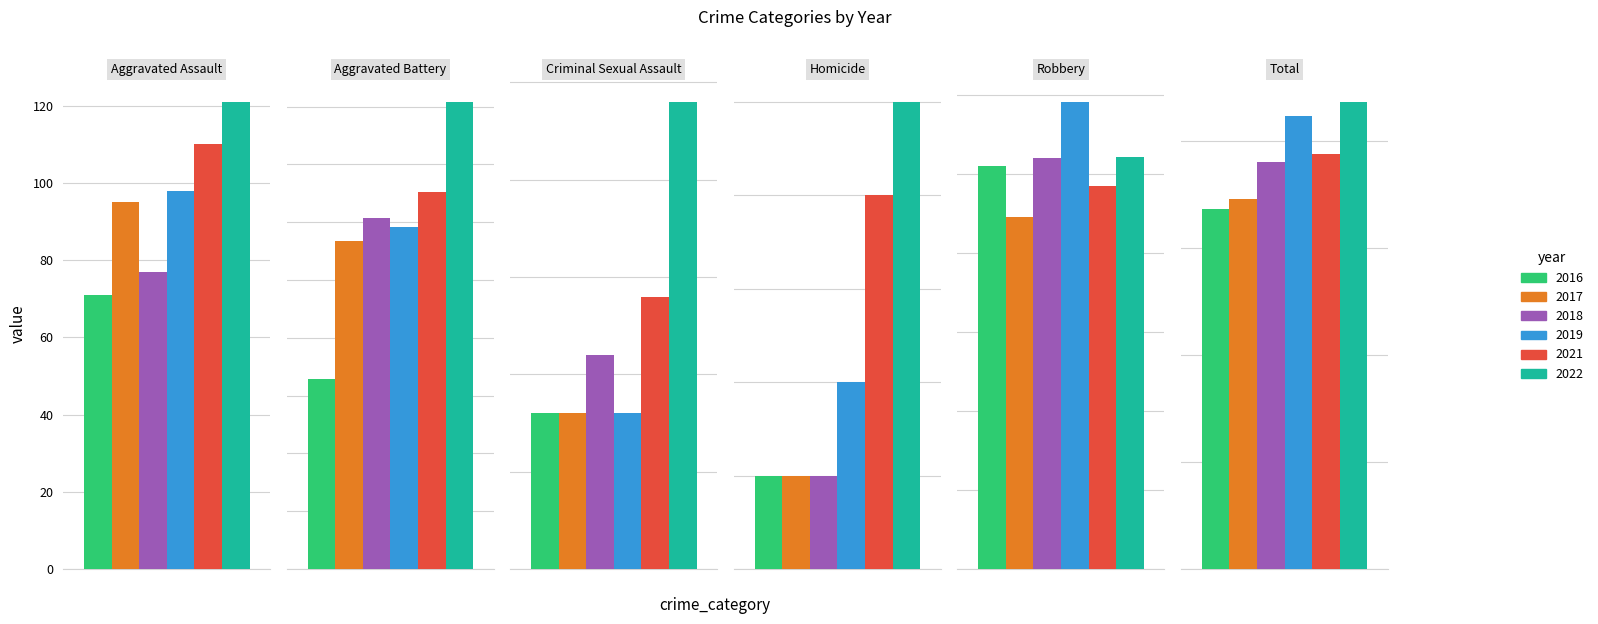

At how many categories does at least one series exceed 703?

1